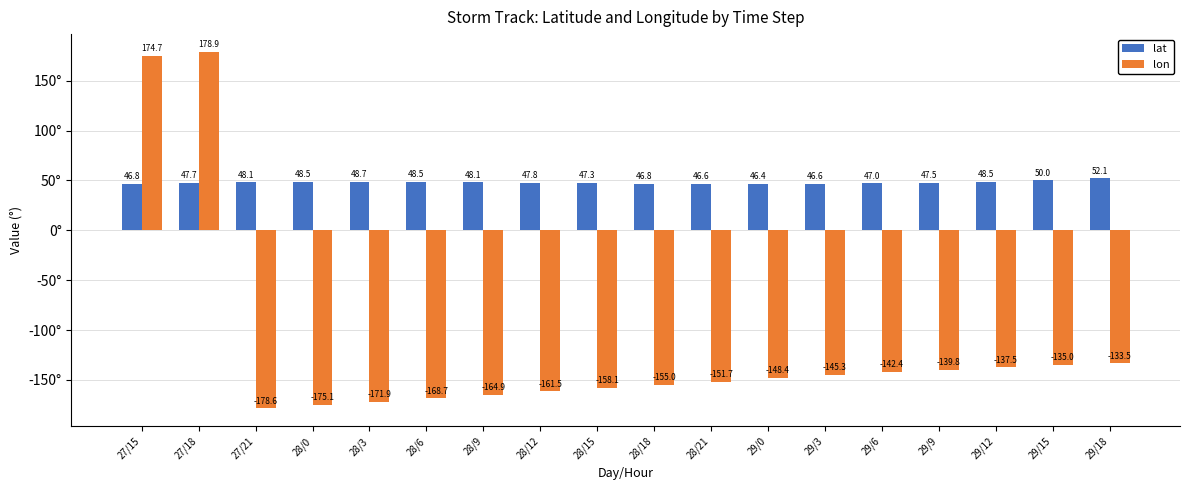

Which series has the largest total across all categories?

lat